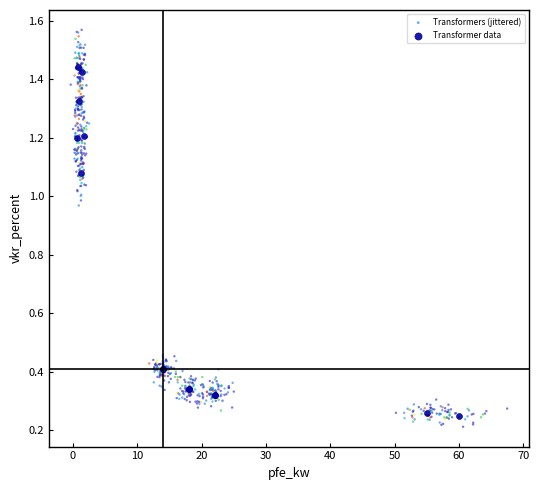

Which series contains the highest Y value?

Transformers (jittered)